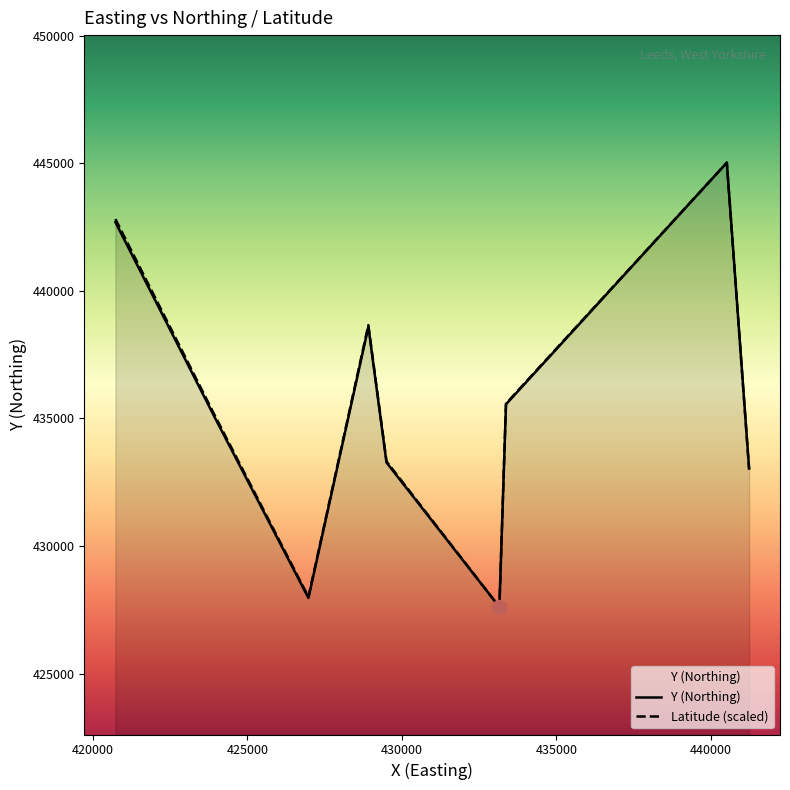

What is the highest value of the Latitude (scaled) series?

445030.0